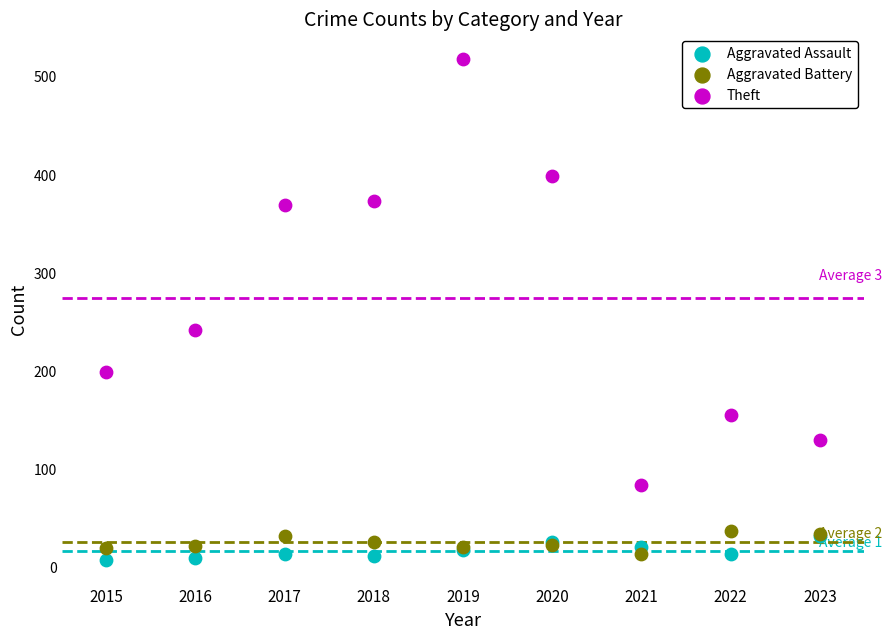

What are all the series names shown in the legend?

Aggravated Assault, Aggravated Battery, Theft